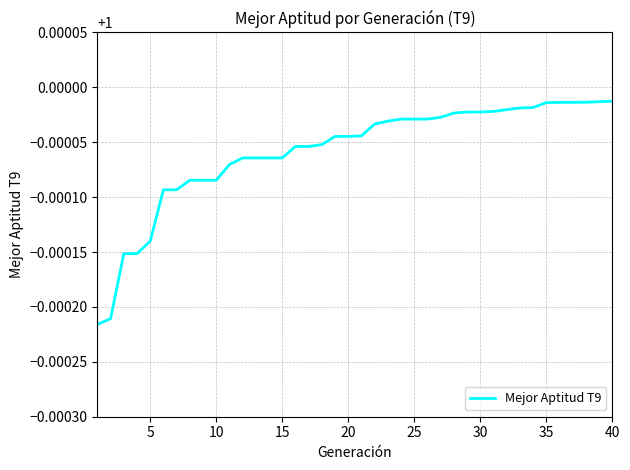

How many lines are shown in the chart?

1